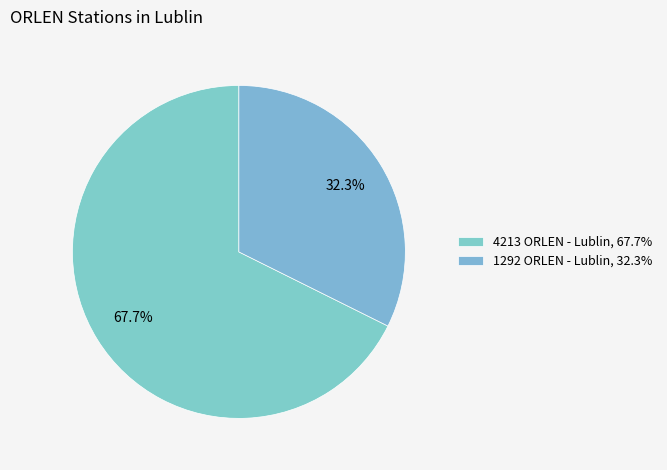

Which category accounts for the majority?

4213 ORLEN - Lublin